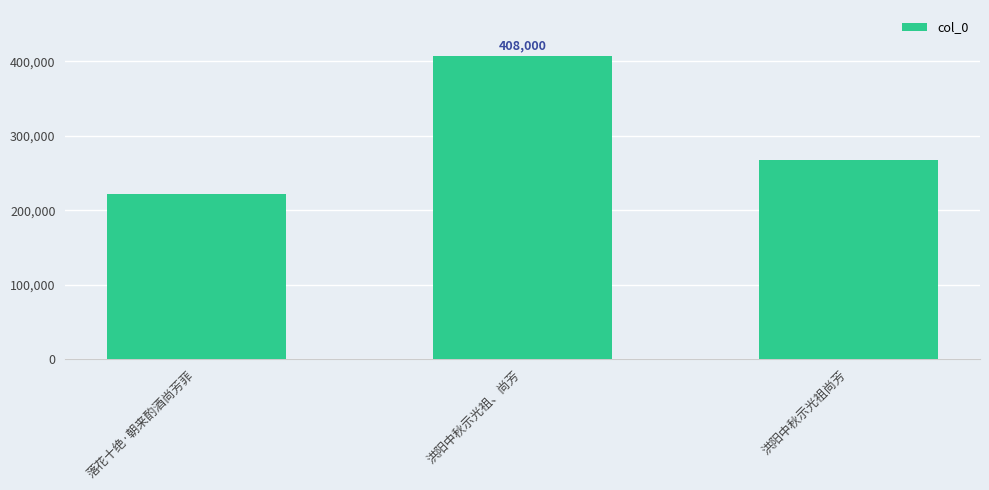

Reading left to right, list all the values displayed in this chart.

落花十绝·朝来酌酒尚芳菲=222087	洪阳中秋示光祖、尚芳=408000	洪阳中秋示光祖尚芳=267115